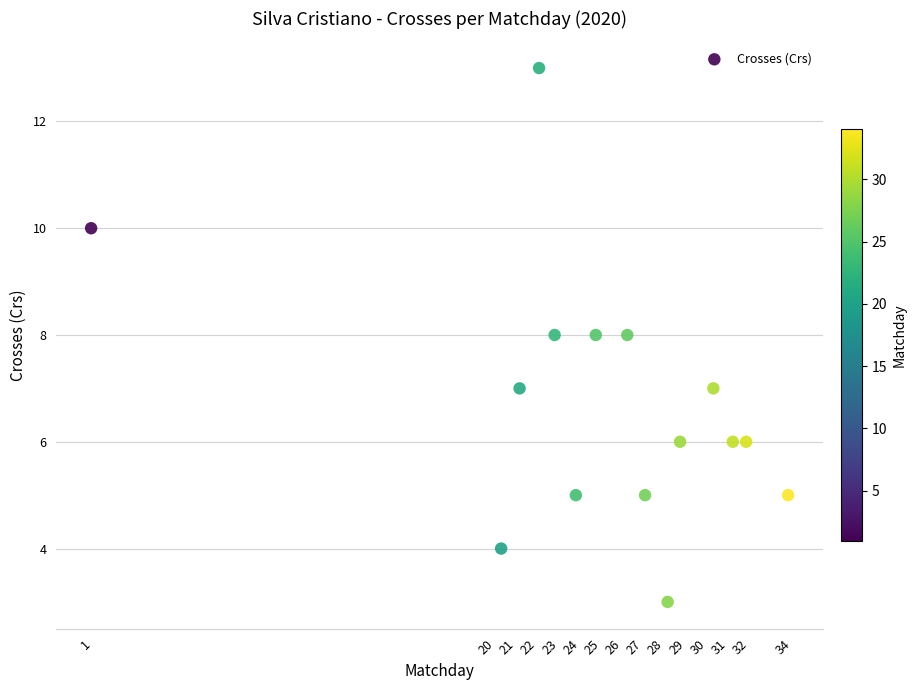

What is the range of Y values (max minus min)?

10